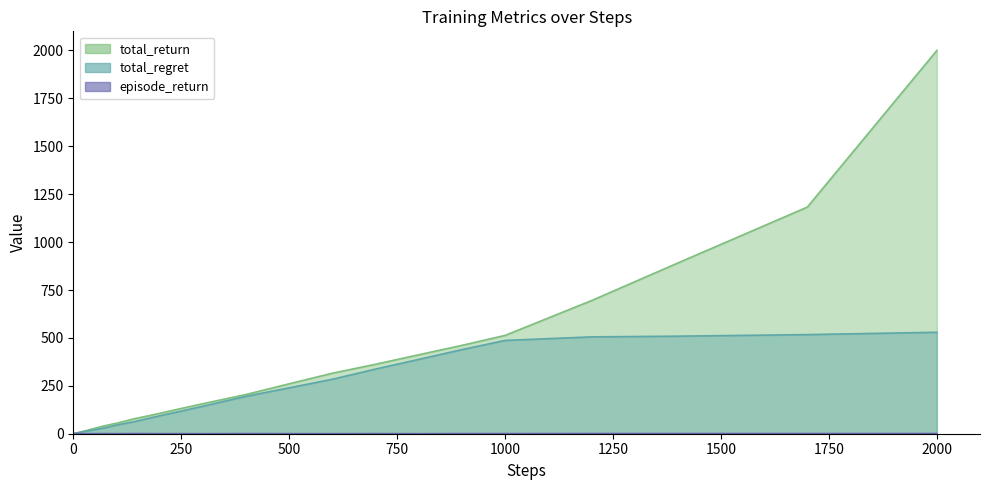

Which series has the widest spread of values?

total_return